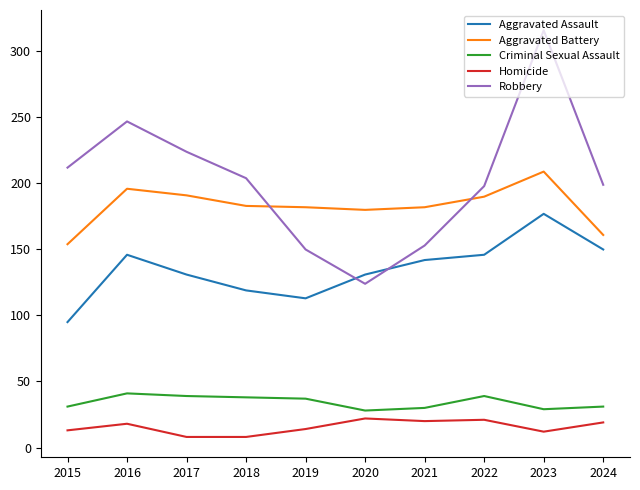

What is the difference between the maximum and minimum values in the Homicide series?

14